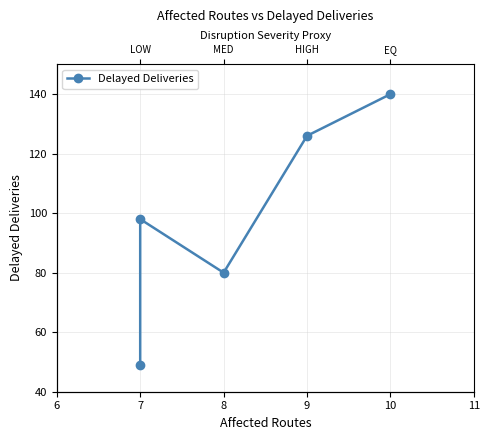

How many values are between 80 and 126?

3